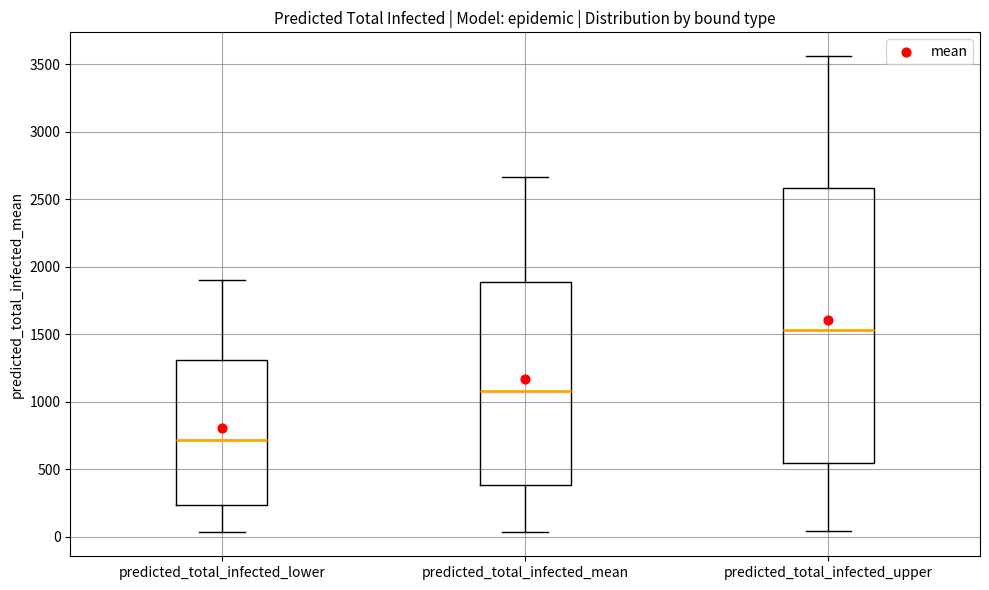

Reading left to right, transcribe this box plot: for each box, give where its median line is, the range the box spans, and where its two whiskers end, as read against the y-axis. The values are not printed on the chart, so give them approximately, as read against the axis.

predicted_total_infected_lower: median 700, box 250 to 1300, whiskers 50 to 1900
predicted_total_infected_mean: median 1100, box 400 to 1900, whiskers 50 to 2650
predicted_total_infected_upper: median 1550, box 550 to 2600, whiskers 50 to 3550